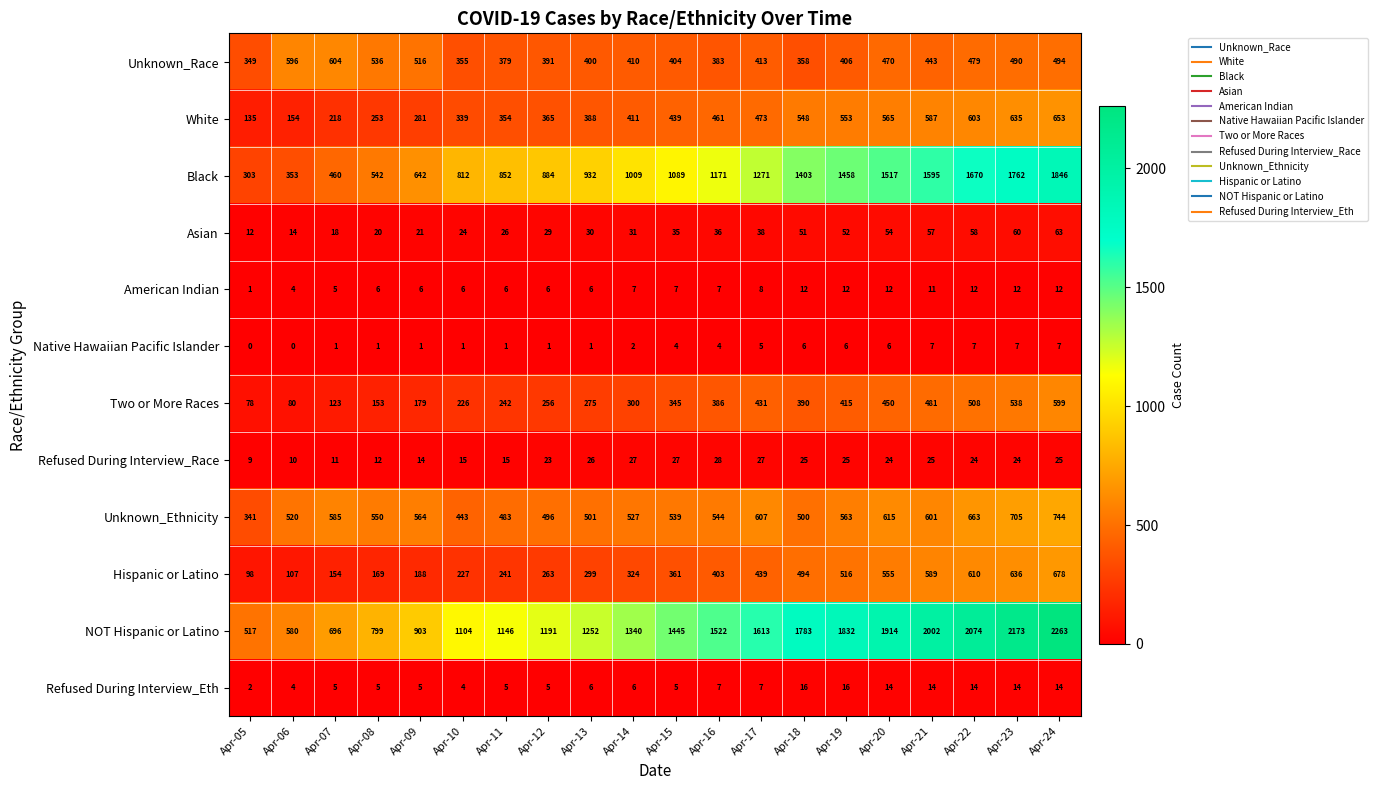

What is the difference between the maximum and second lowest values in the Refused During Interview_Race series?

18